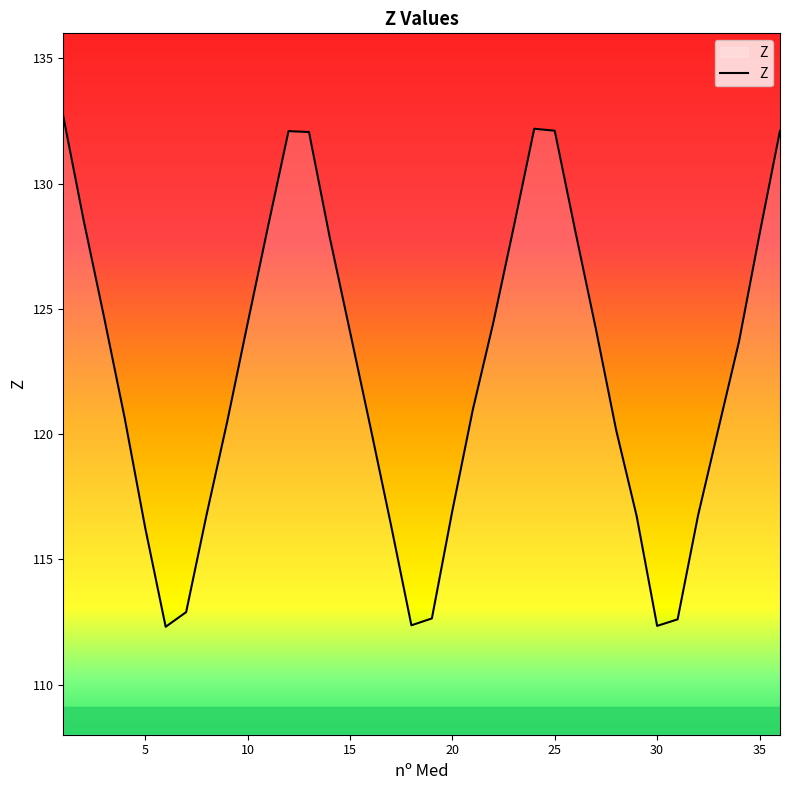

What is the maximum value shown in the chart?

132.7